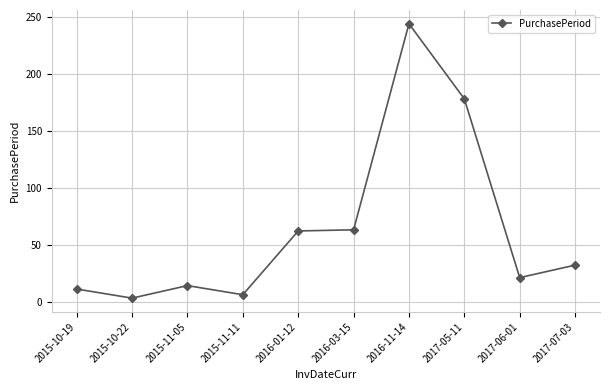

The chart shows a value of 62 at 2016-01-12. True or false?

True